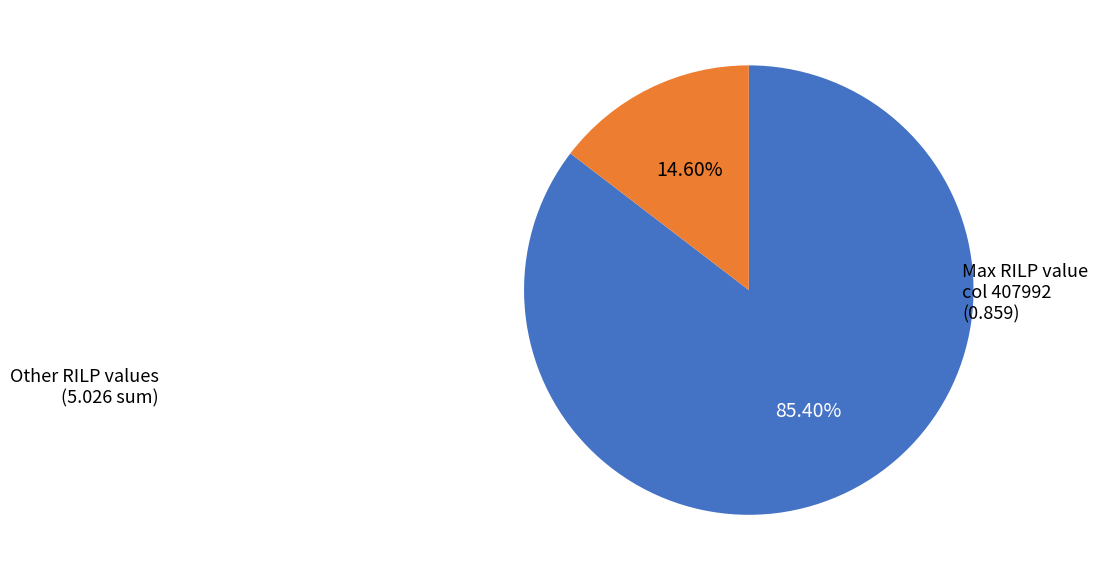

Is there any slice that represents more than half of the pie?

Yes